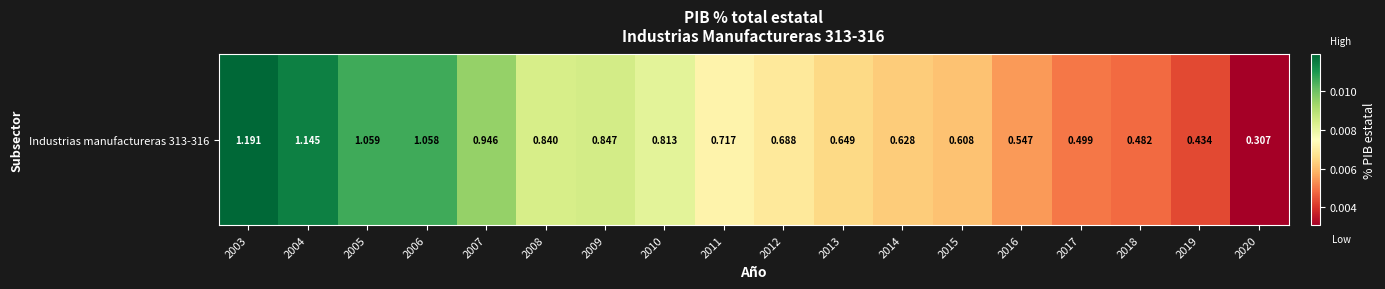

Is it true that the value at 2008 is 0.0?

True